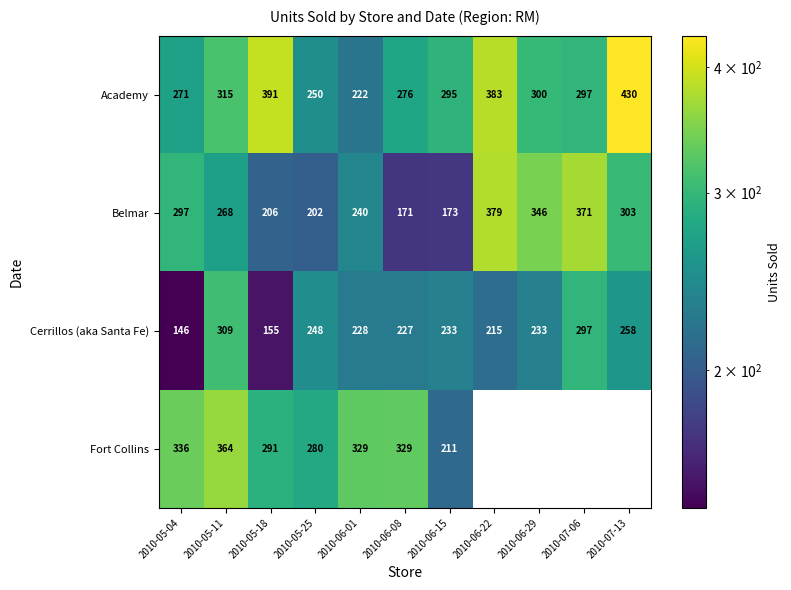

How many data points in Academy are less than 297?

5